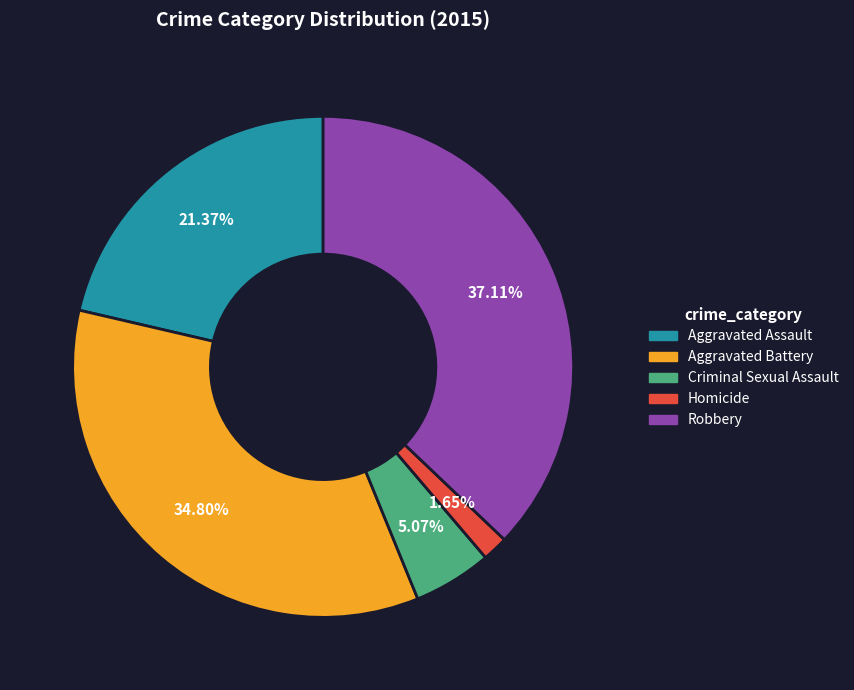

How many slices are in this pie chart?

5